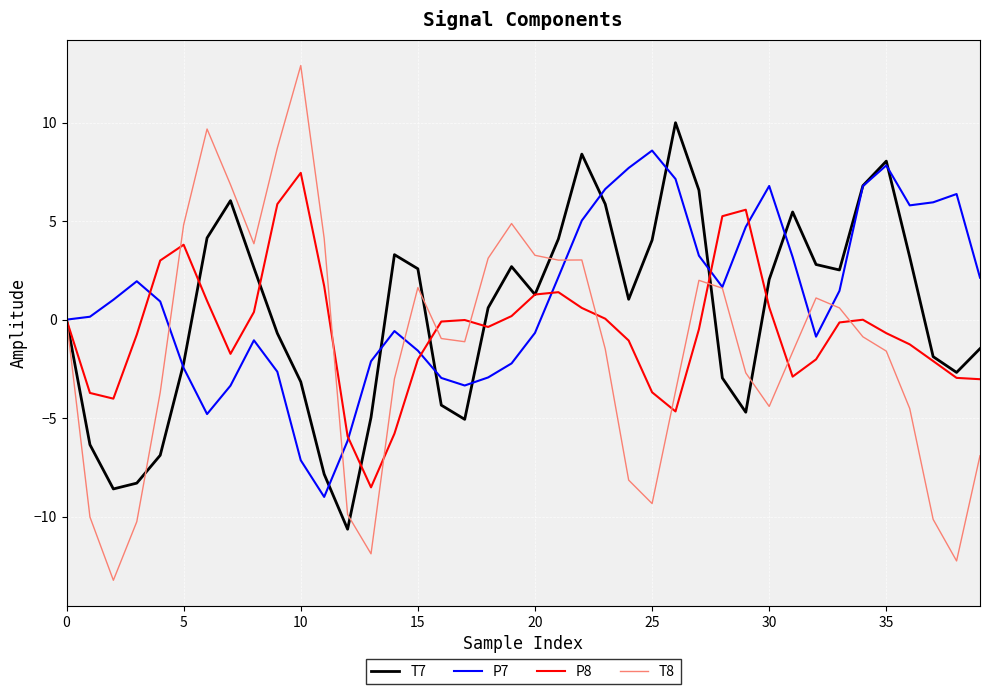

True or false: P7 has more than 1 interior local peaks.

True